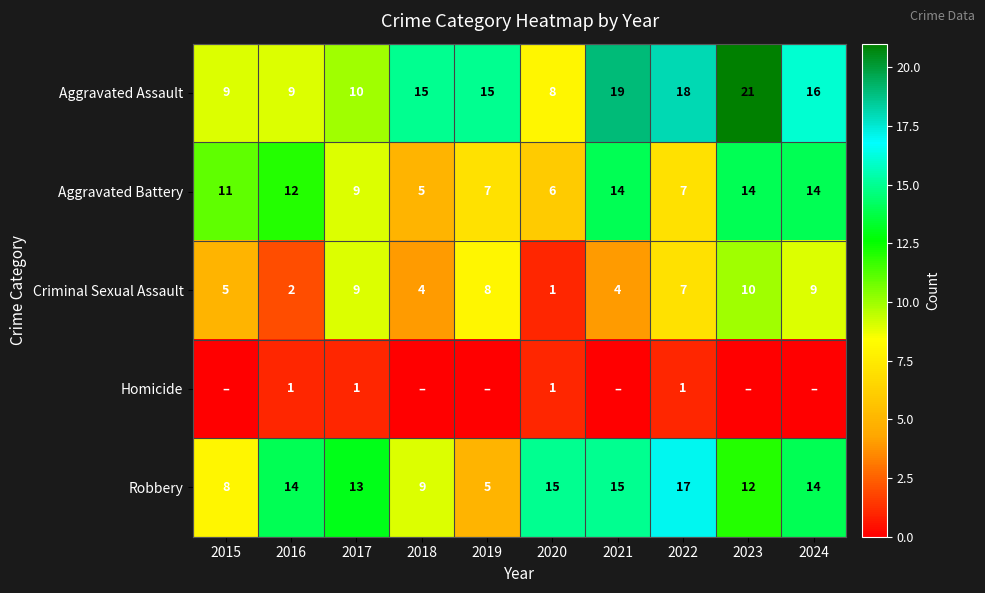

What is the difference between the highest and lowest values at 2020?

14